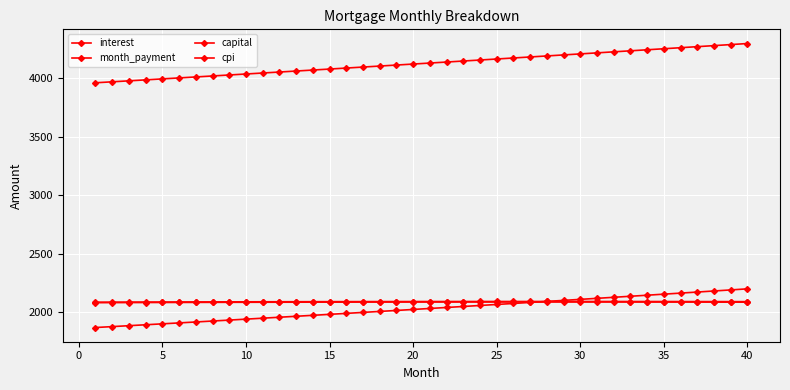

How many values in the interest series are below 2093?

20